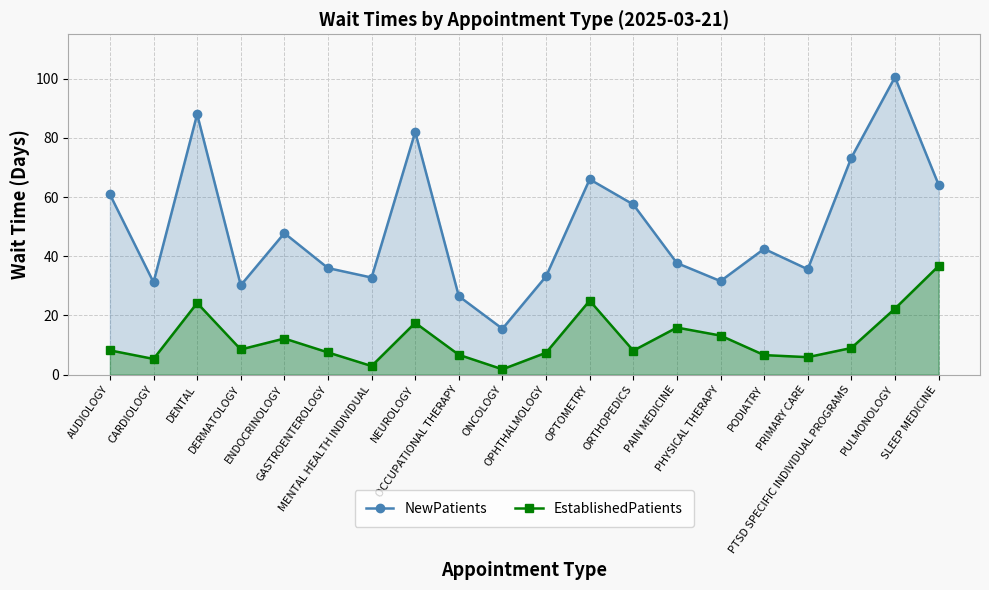

Where is EstablishedPatients nearest to the value 19?

NEUROLOGY